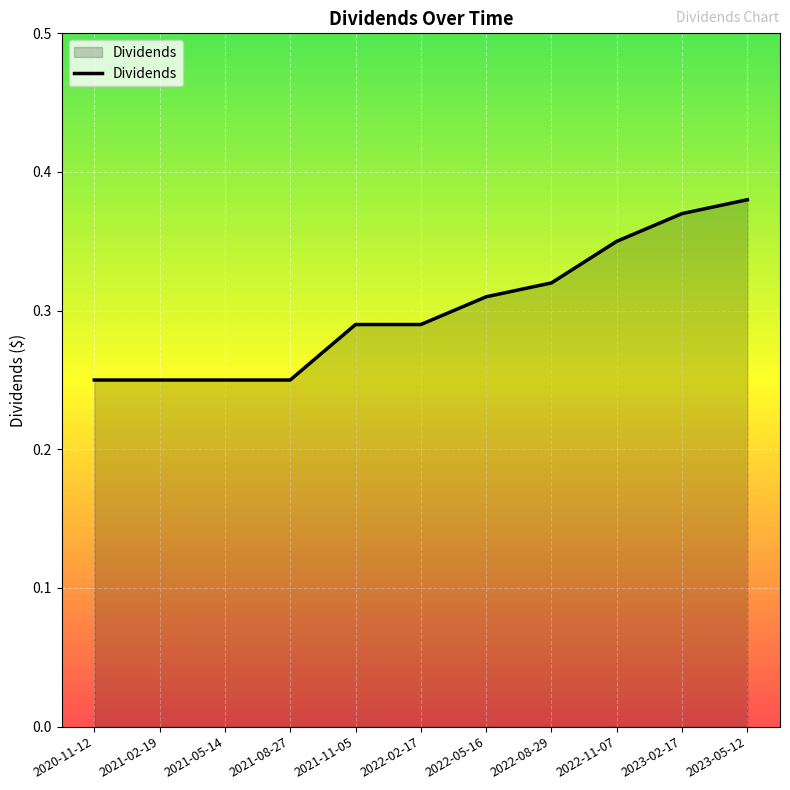

Is it true that the value at 2022-05-16 is 0.4?

False